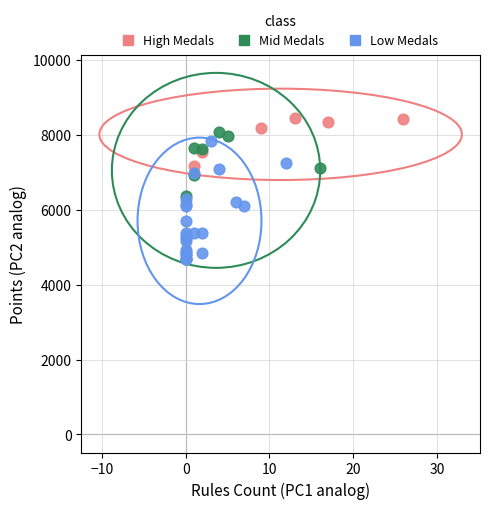

What are all the series names shown in the legend?

High Medals, Mid Medals, Low Medals